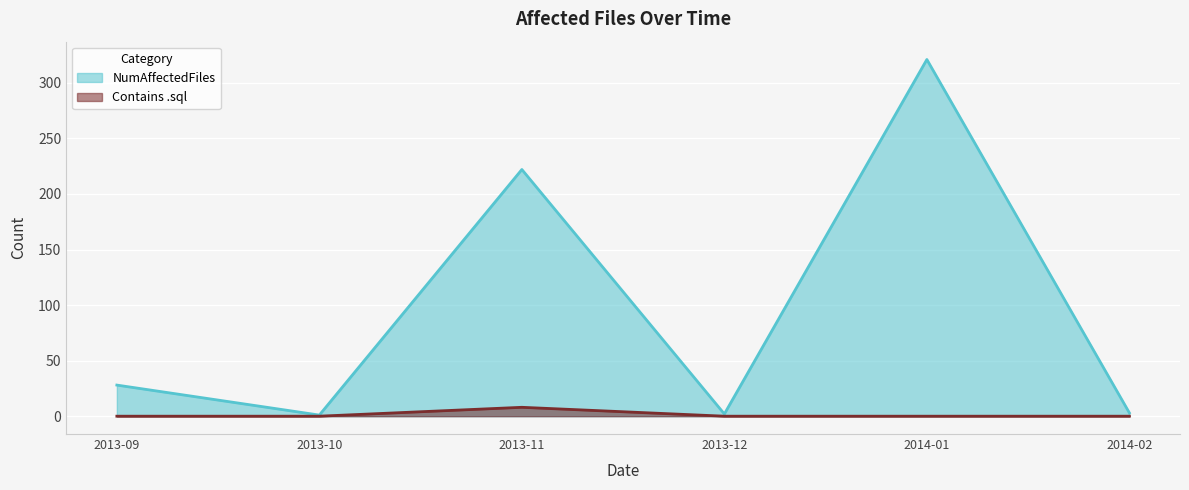

True or false: NumAffectedFiles and Contains .sql cross at least once.

False